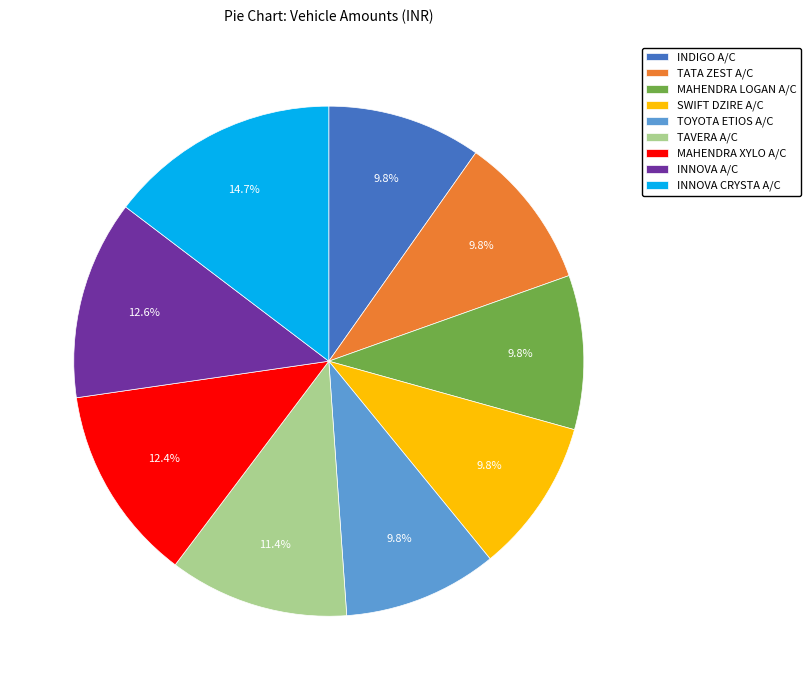

Combined, do SWIFT DZIRE A/C and INNOVA CRYSTA A/C account for over 50%?

No